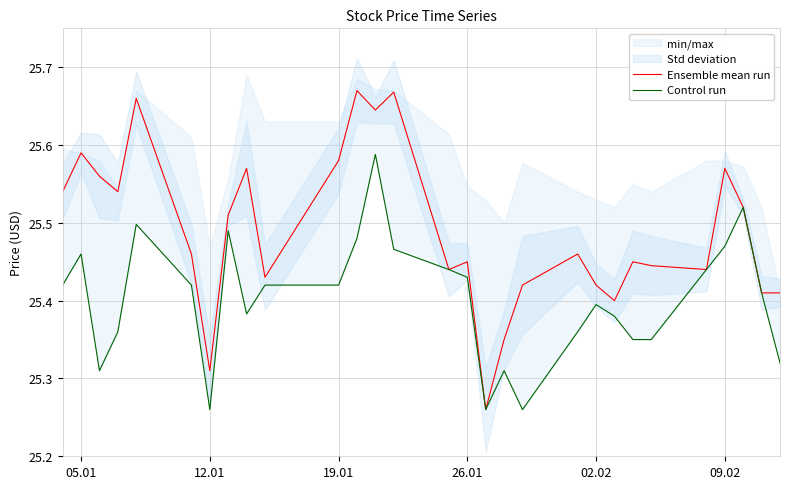

What is the value of the Ensemble mean run point at the 15th from the left?

25.4